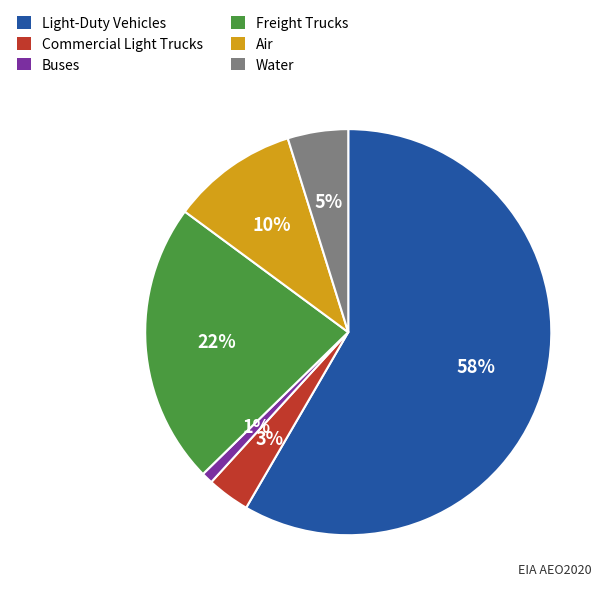

Which has a higher value, Air or Water?

Air